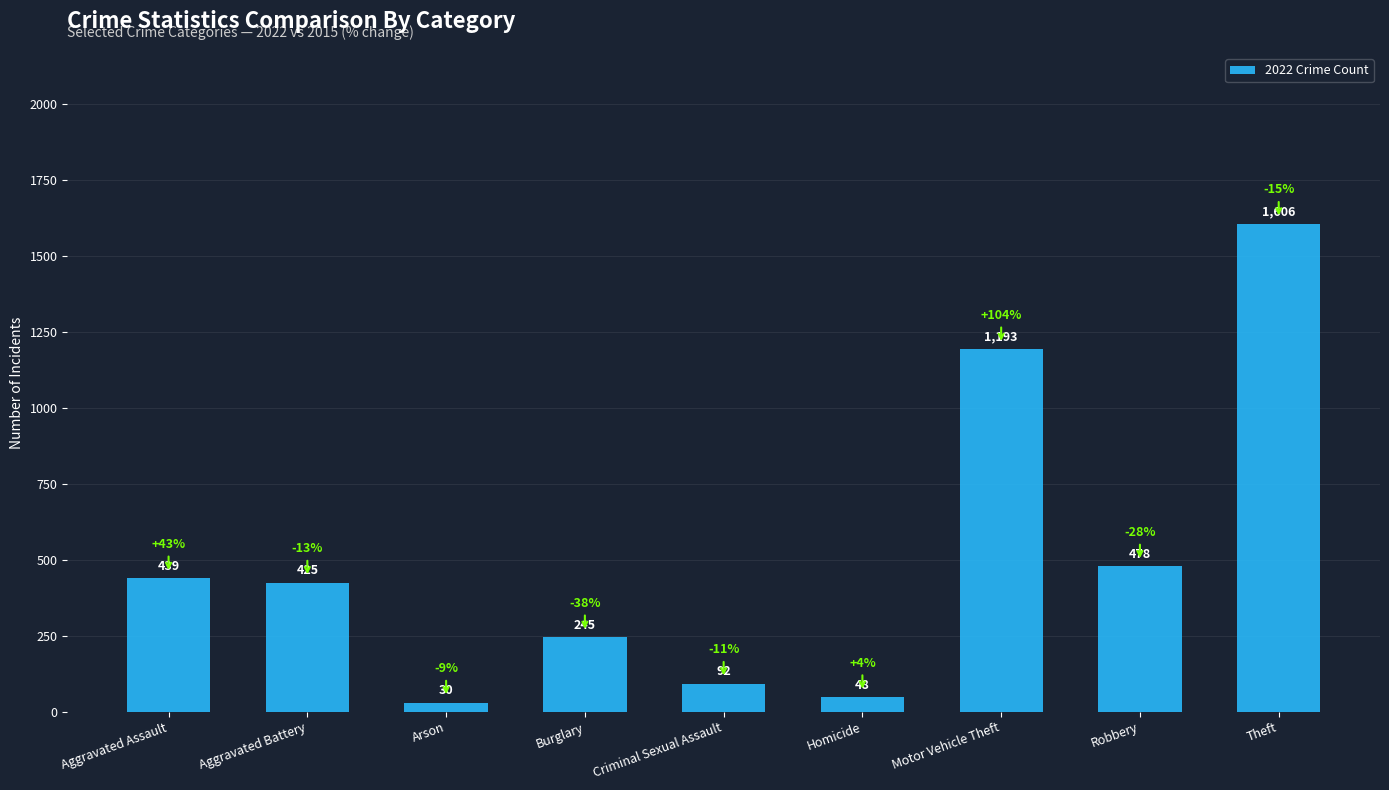

At which label is the value closest to 818?

Robbery